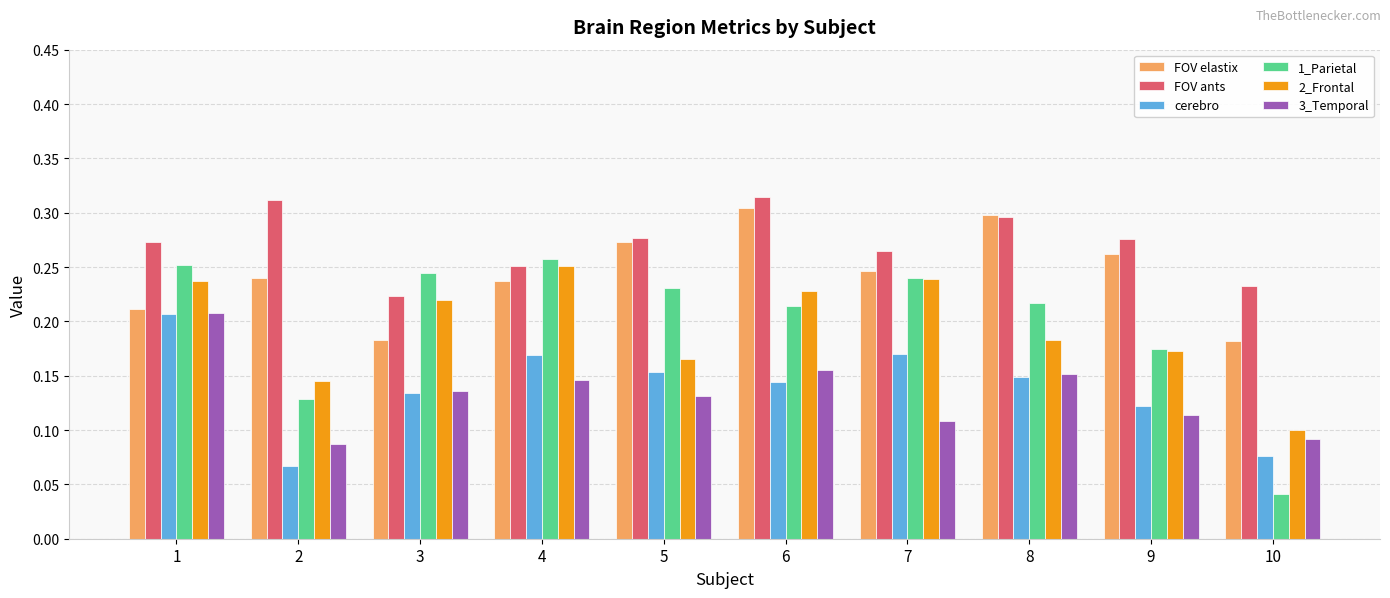

Is the value of 2_Frontal at 6 greater than the value of cerebro at 4?

Yes